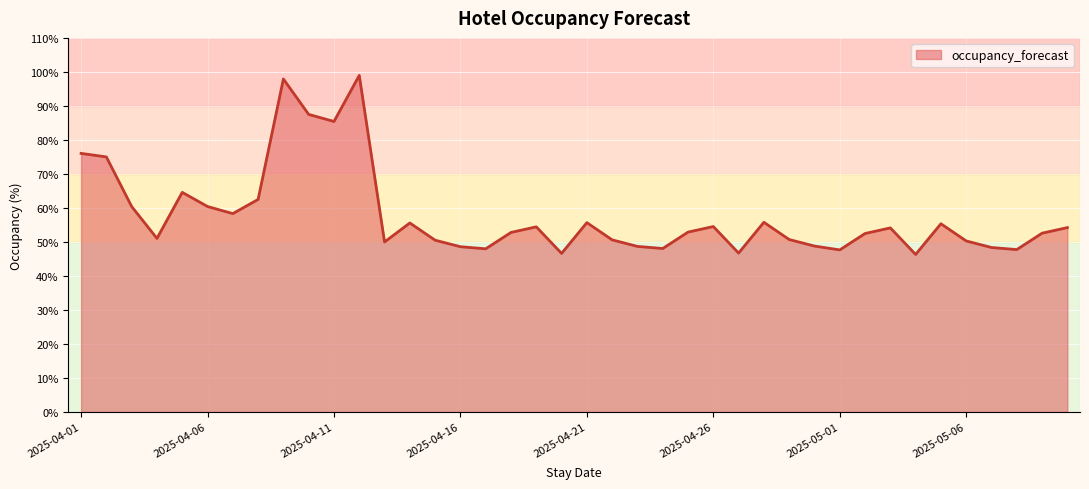

What is the difference between the maximum and minimum values?

52.6